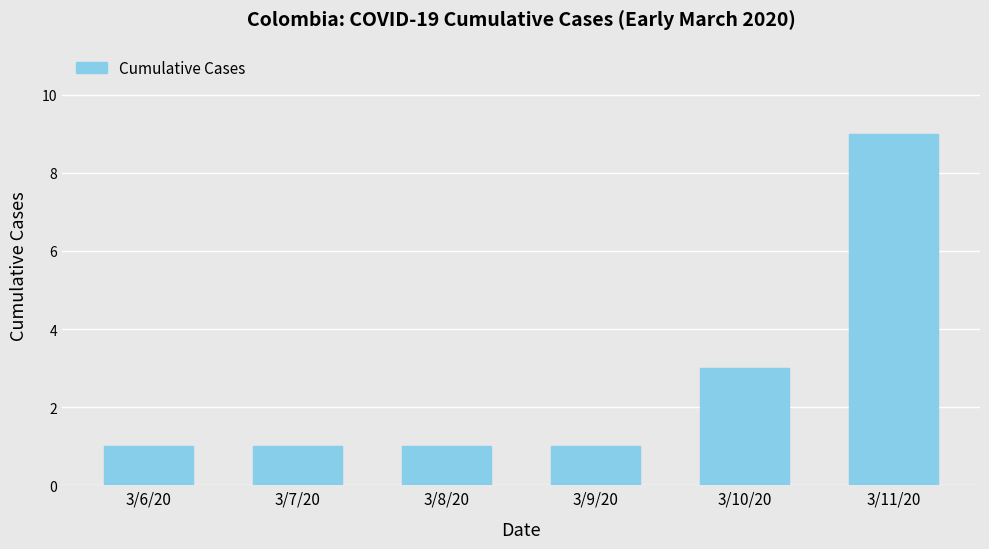

Reading left to right, list all the values displayed in this chart.

1	1	1	1	3	9